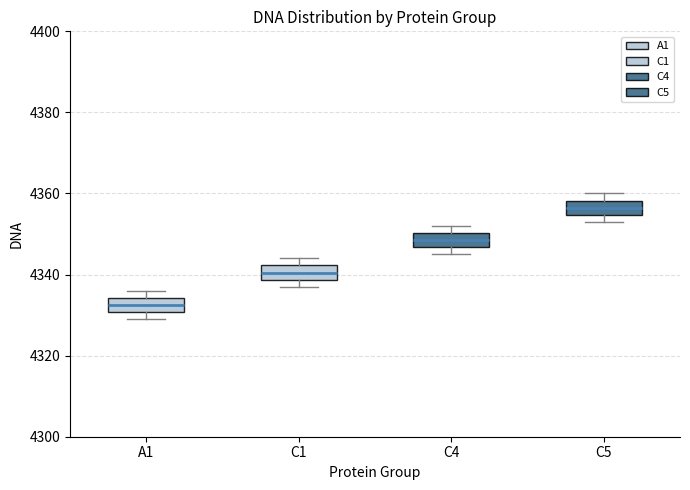

Which box's median line is the lowest?

A1